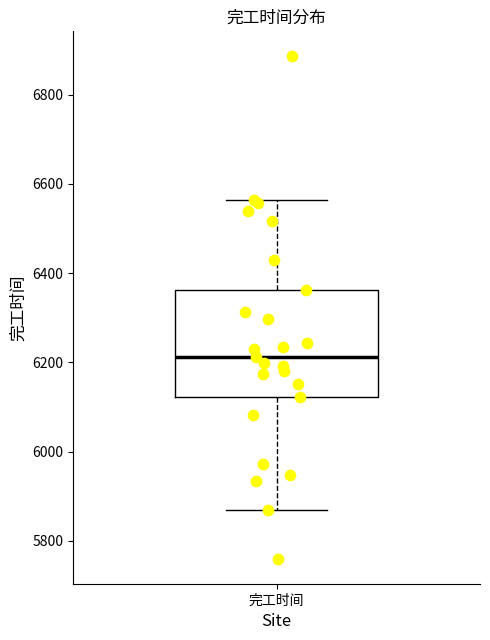

Transcribe this box plot: give where the median line is, the range the box spans, and where the two whiskers end, as read against the y-axis. The values are not printed on the chart, so give them approximately, as read against the axis.

median 6220, box 6120 to 6360, whiskers 5860 to 6560